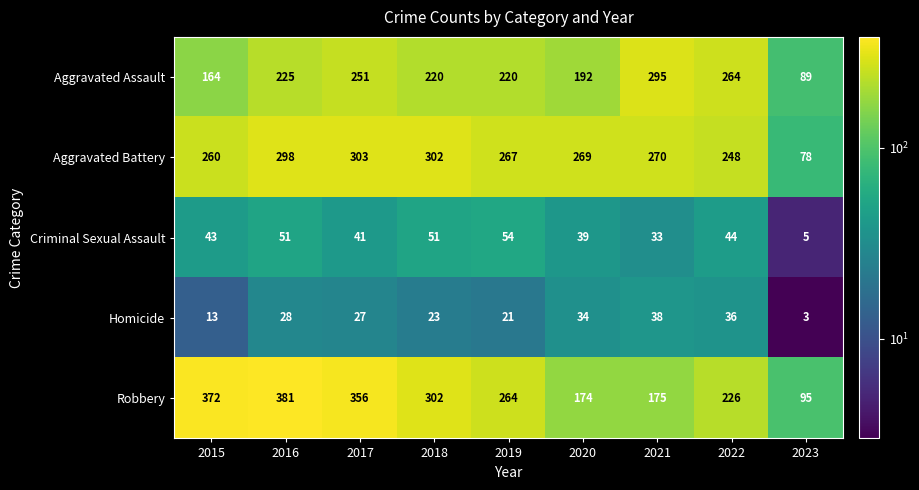

At how many categories does at least one series exceed 54?

9